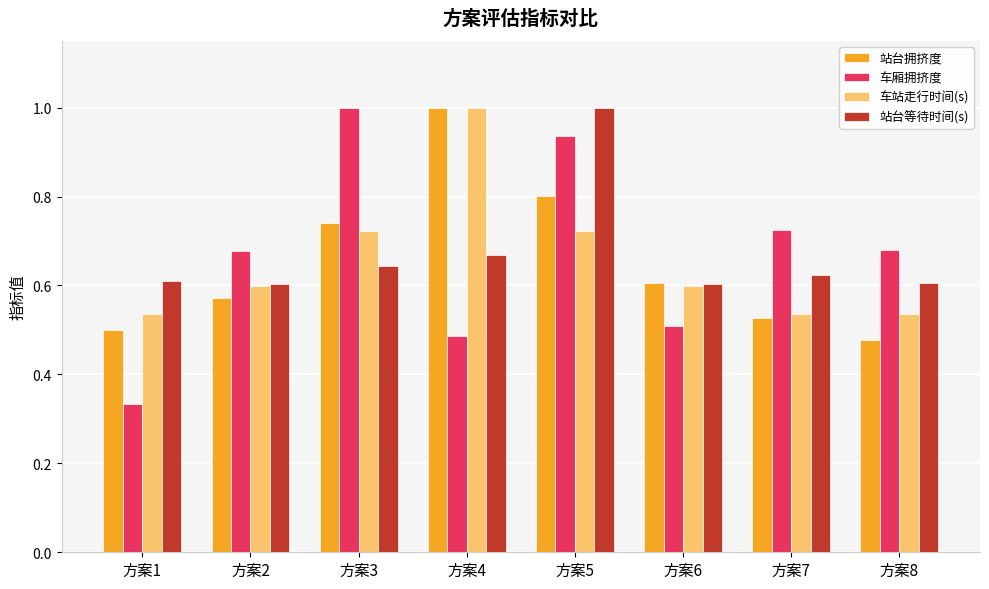

What is the difference between the highest and lowest values at 方案8?

0.2